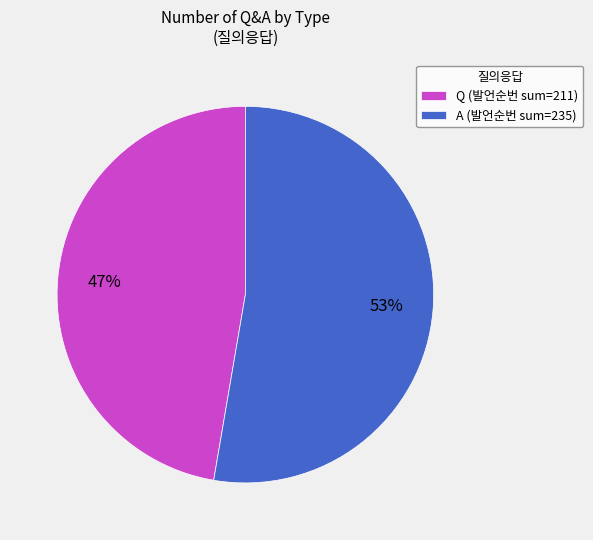

To the nearest percent, what is the combined percentage of Q and A?

100%